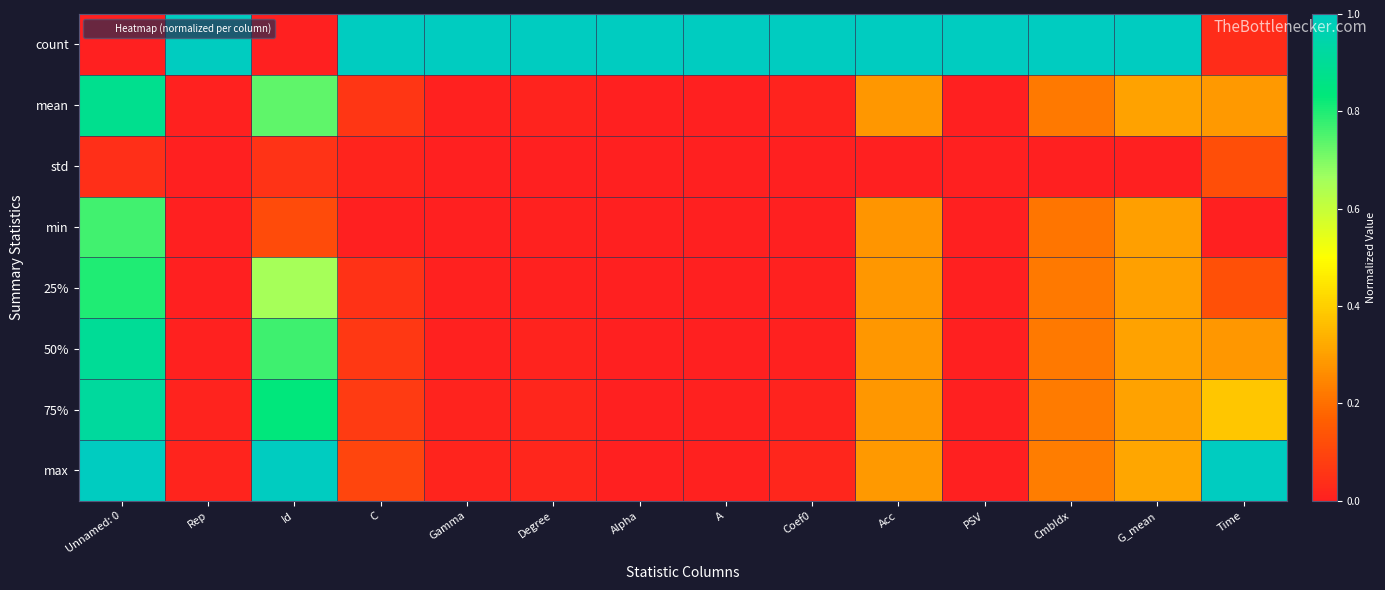

What is the total value across all series at Rep?

1.0